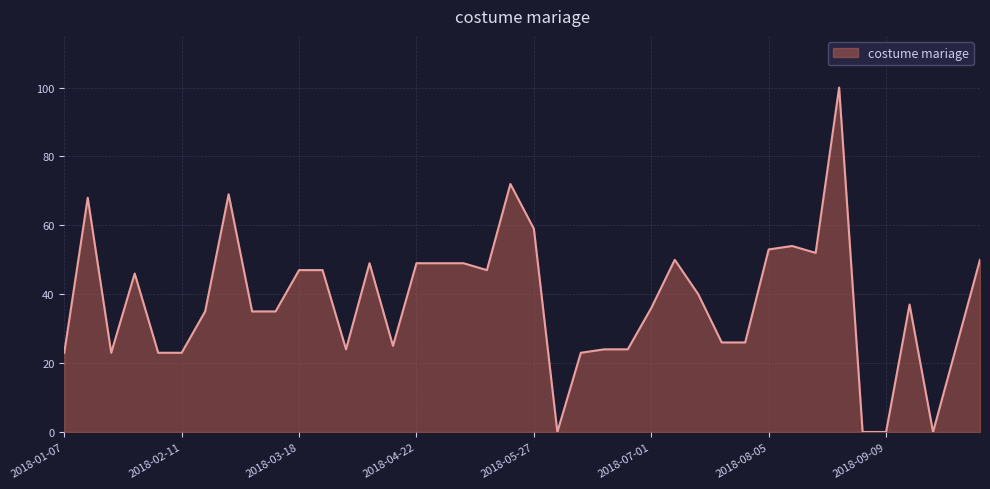

What is the average value?

38